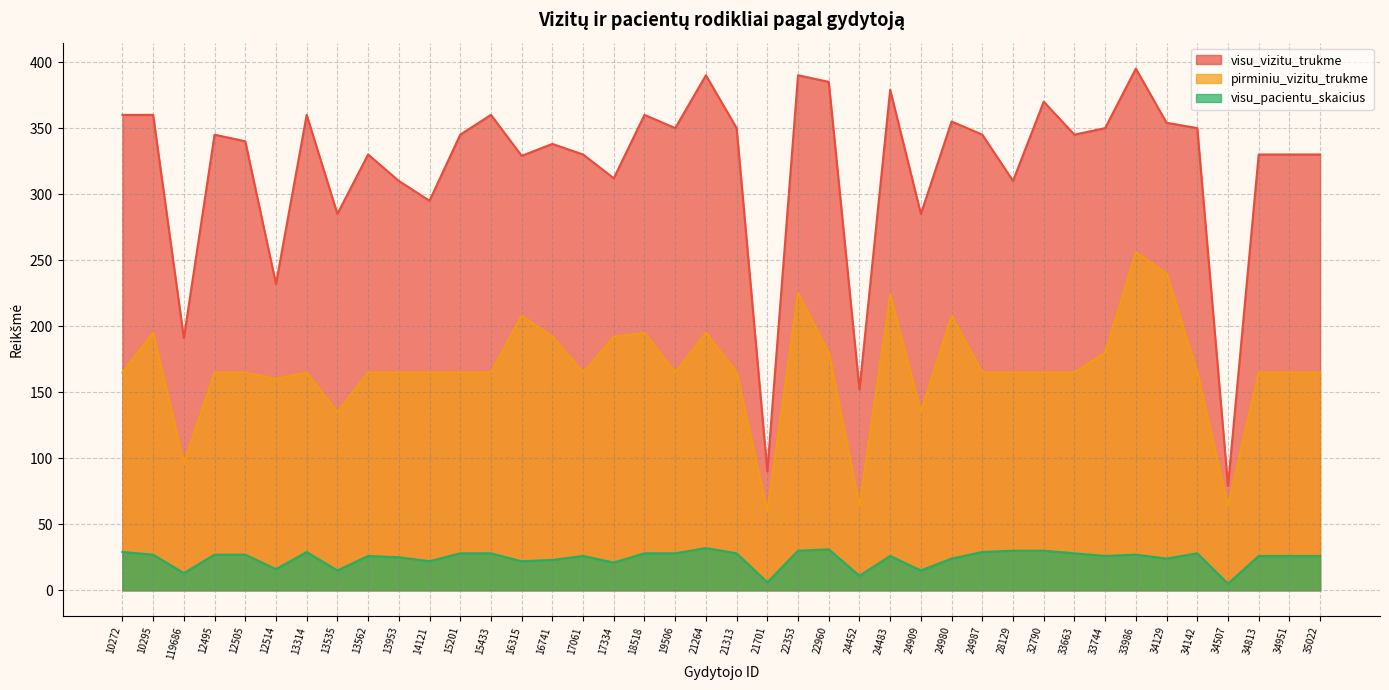

At which category does visu_pacientu_skaicius reach its first local peak?

13314